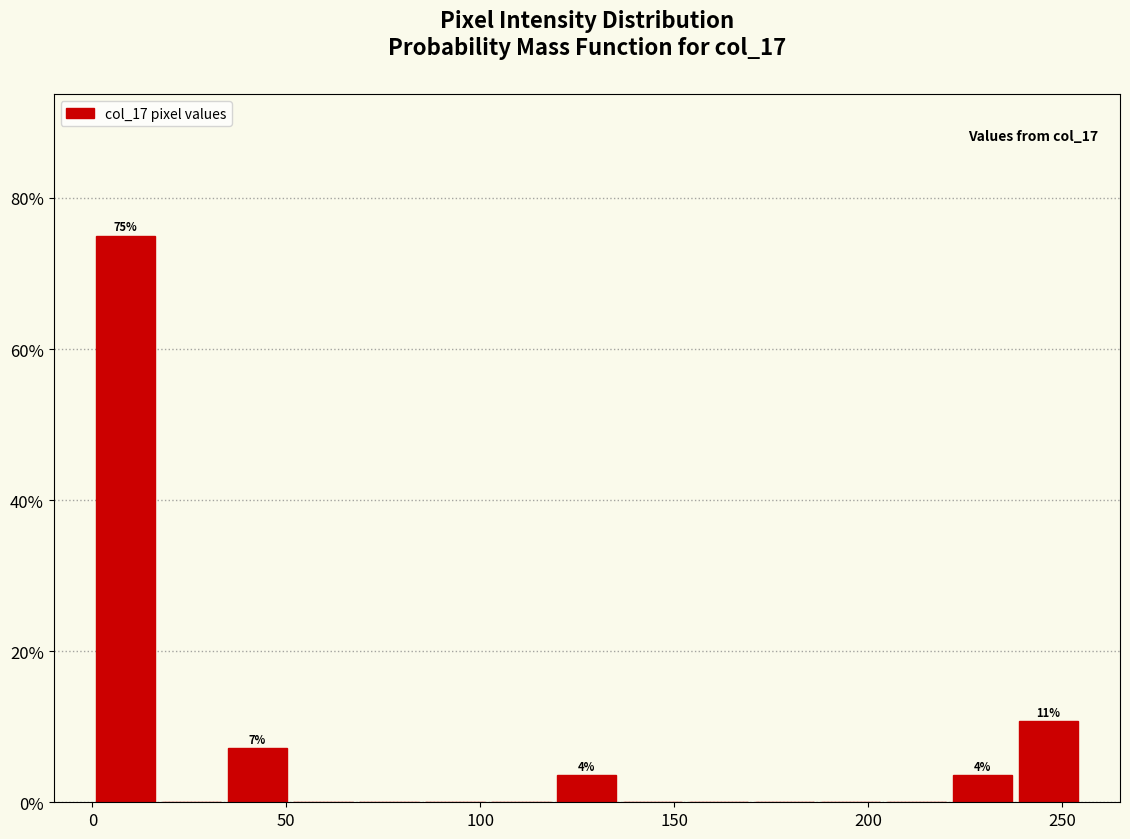

Around what value on the x-axis is the tallest bar? Give the approximate position of its centre, as read against the axis.

10